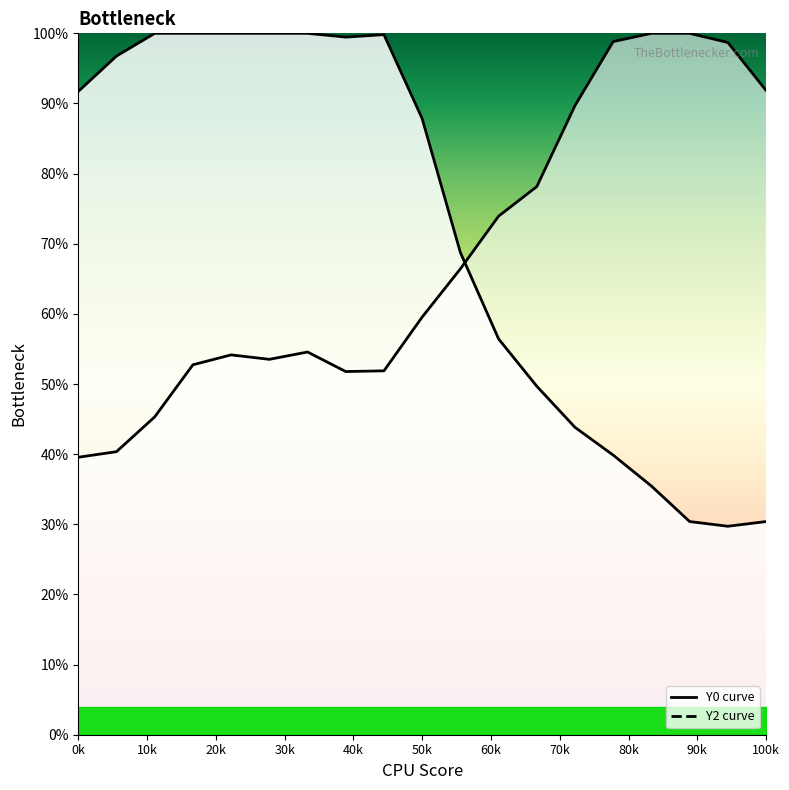

What is the sum of all Y0 curve values?

13.6